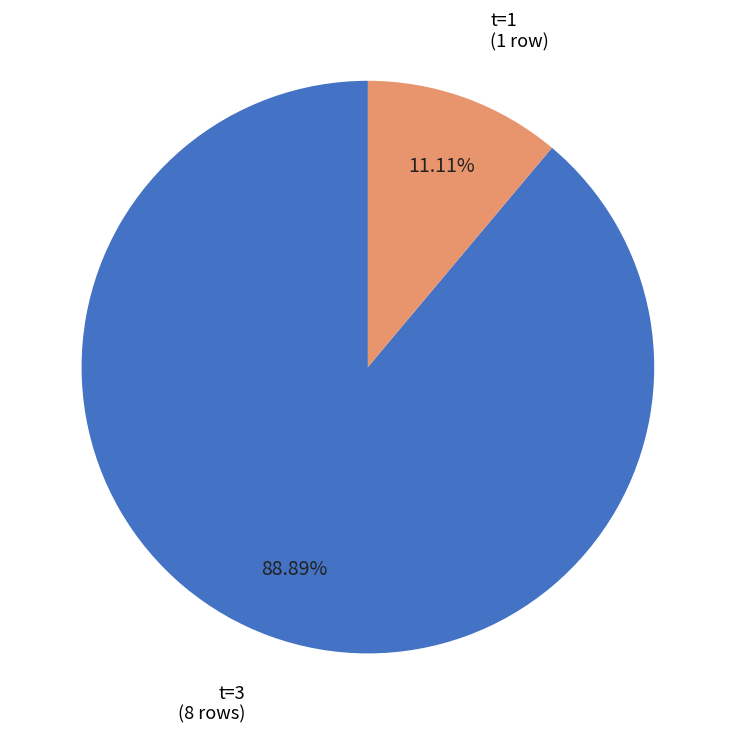

Rank the categories by value from highest to lowest.

t=3, t=1